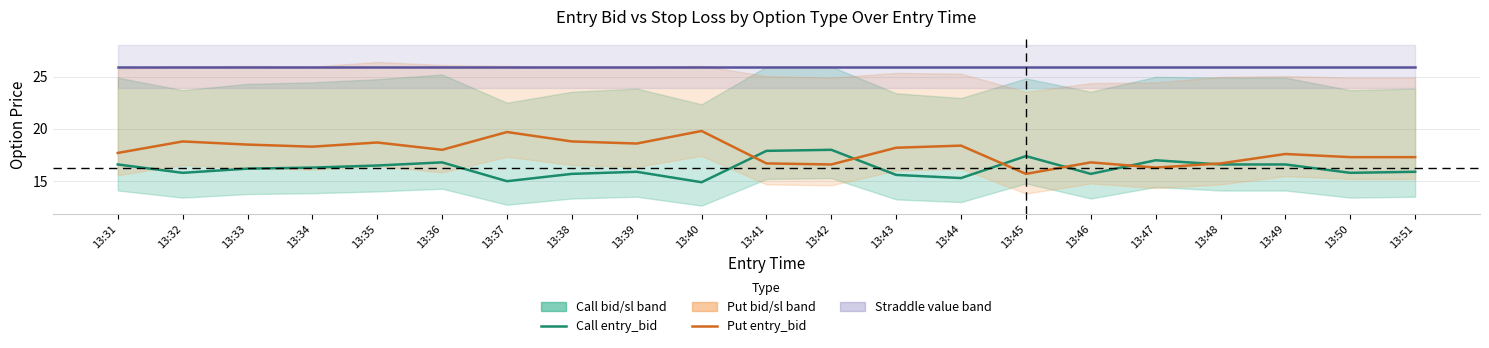

How many lines are shown in the chart?

3